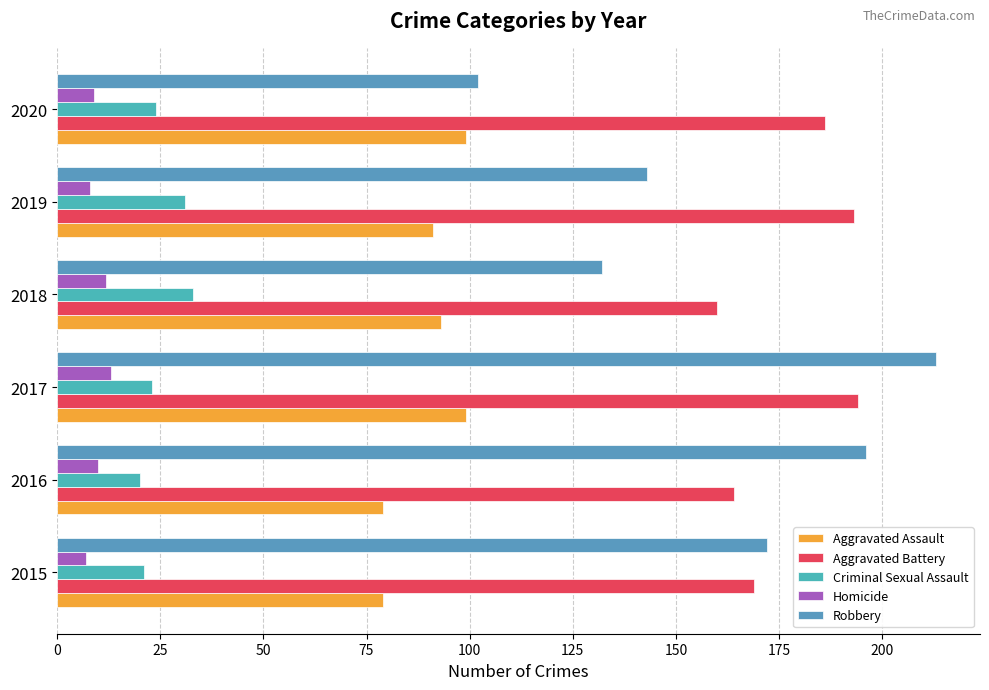

What are all the series names shown in the legend?

Aggravated Assault, Aggravated Battery, Criminal Sexual Assault, Homicide, Robbery